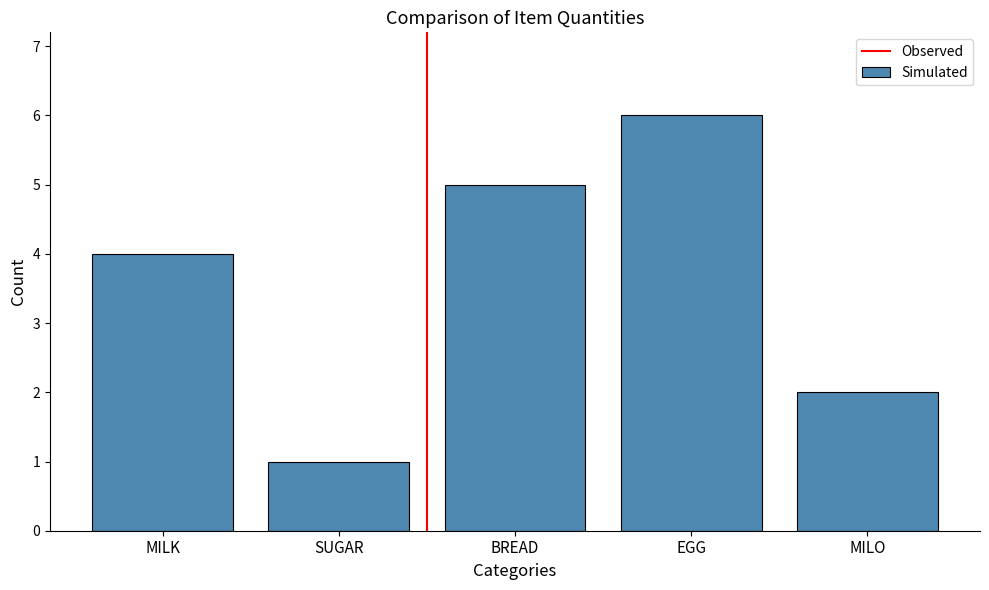

What is the smallest value displayed?

1